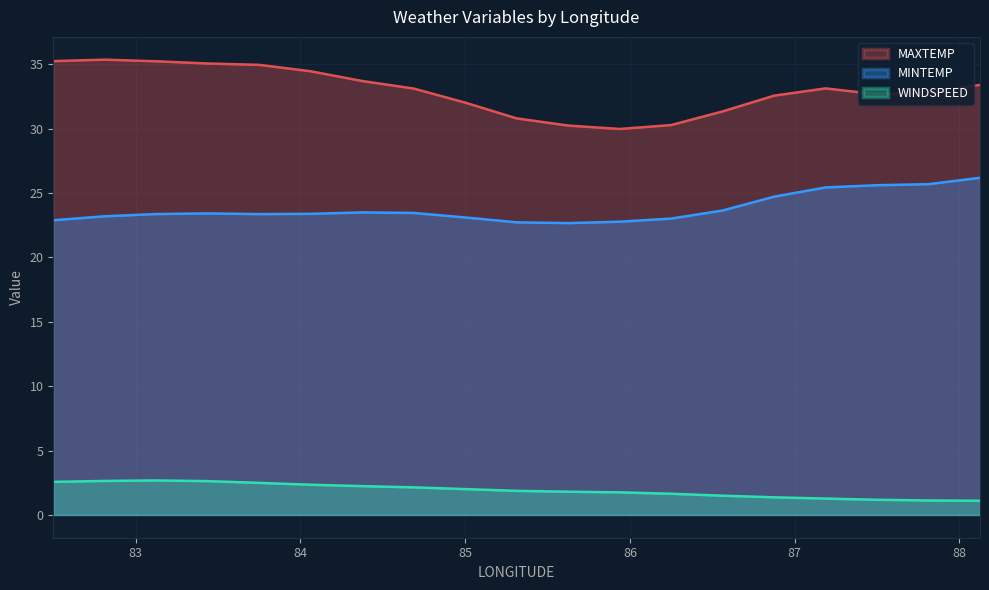

Reading left to right, extract all data points from this chart.

MAXTEMP: 35.3	35.4	35.2	35.1	35.0	34.5	33.7	33.1	32.0	30.8	30.2	30.0	30.3	31.3	32.6	33.1	32.7	32.8	33.4
MINTEMP: 22.9	23.2	23.4	23.4	23.4	23.4	23.5	23.5	23.1	22.7	22.7	22.8	23.0	23.6	24.7	25.4	25.6	25.7	26.2
WINDSPEED: 2.6	2.6	2.7	2.6	2.5	2.3	2.2	2.1	2.0	1.9	1.8	1.8	1.6	1.5	1.4	1.3	1.2	1.1	1.1